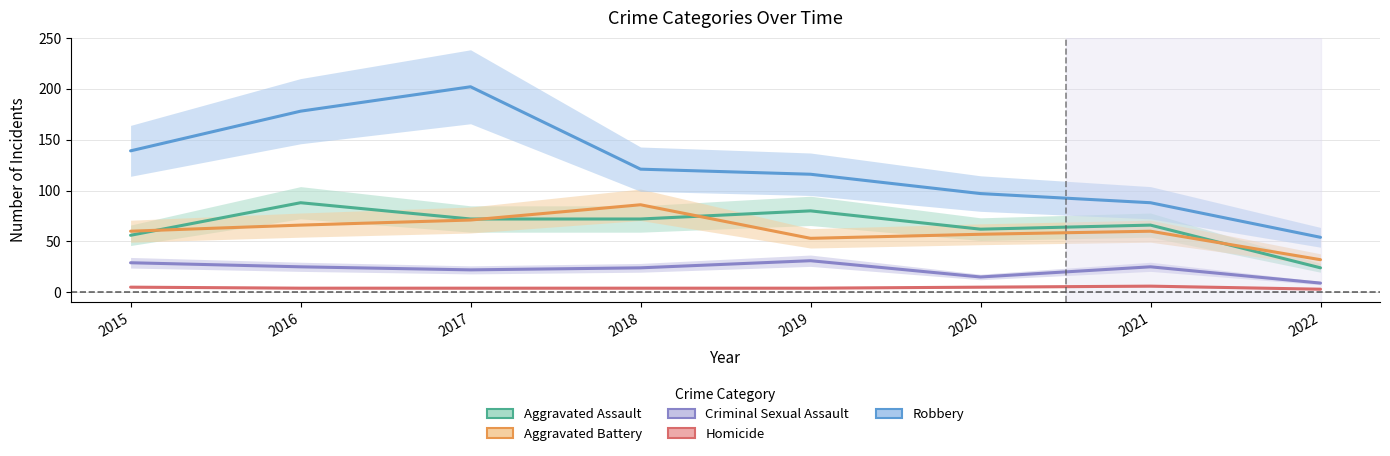

Does the chart display data point markers on the line(s)?

No